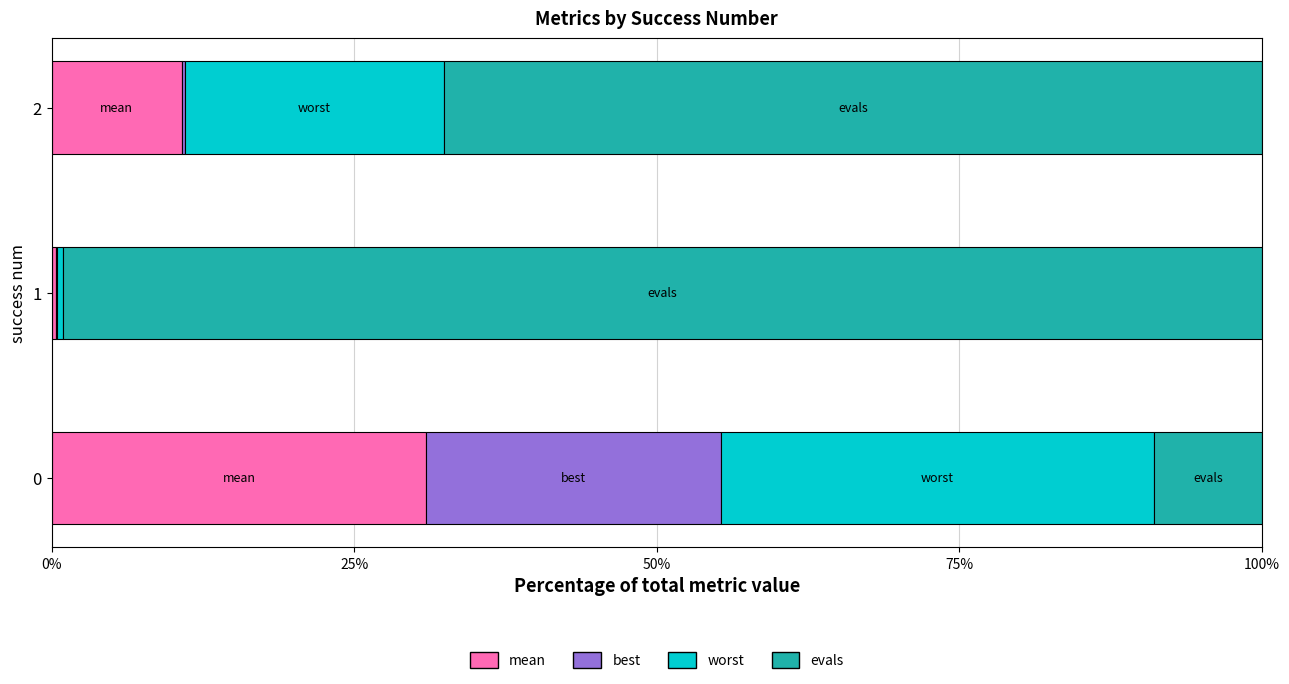

What is the total value across all series at 0?

100.0